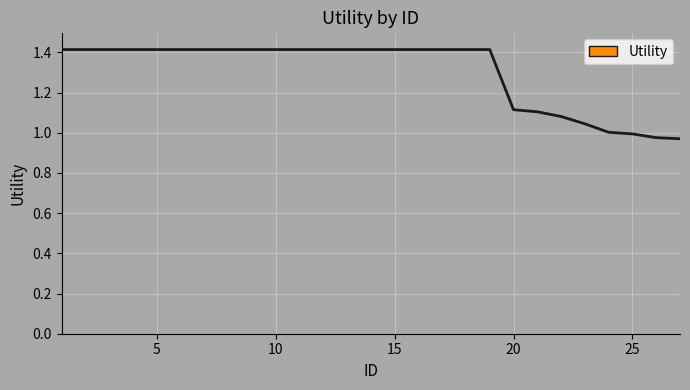

Reading left to right, extract all data points from this chart.

1.4	1.4	1.4	1.4	1.4	1.4	1.4	1.4	1.4	1.4	1.4	1.4	1.4	1.4	1.4	1.4	1.4	1.4	1.4	1.1	1.1	1.1	1.0	1.0	1.0	1.0	1.0